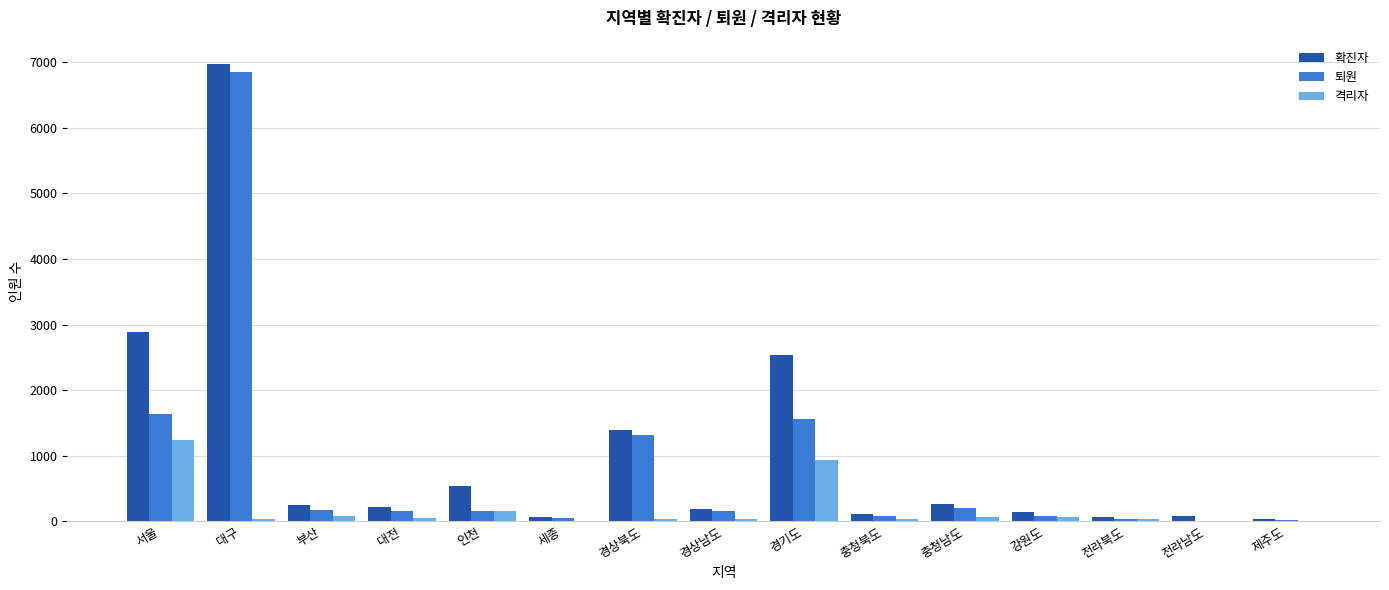

What is the greatest value displayed?

6978